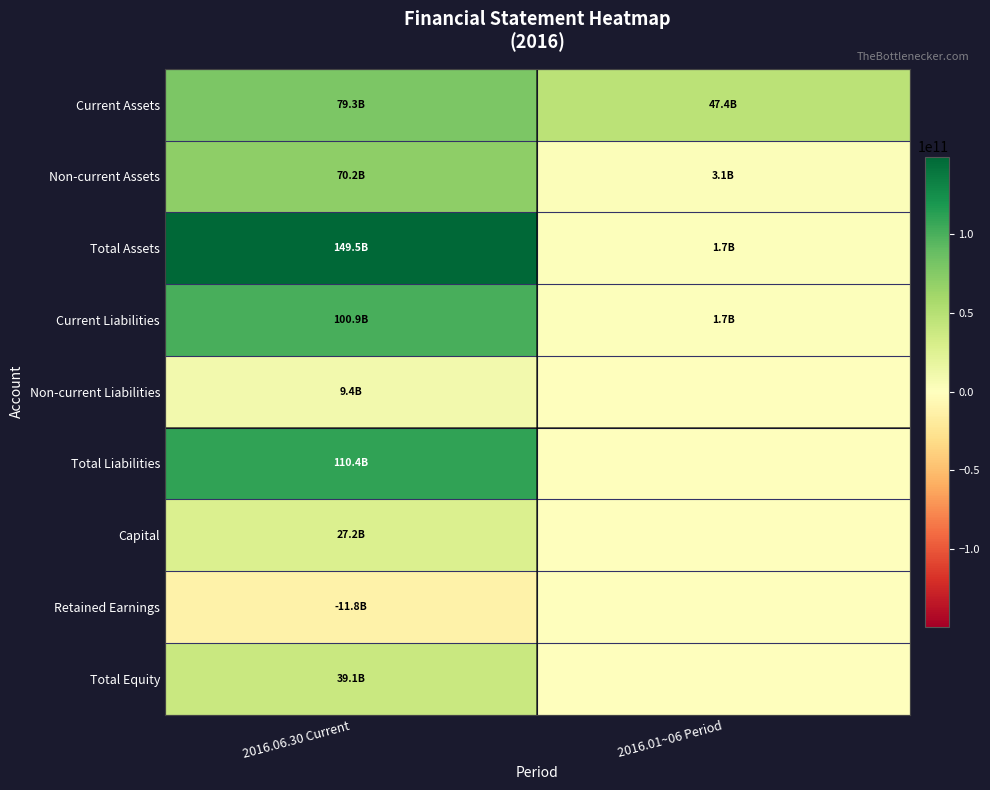

List the series in order of their peak value, highest first.

Total Assets, Total Liabilities, Current Liabilities, Current Assets, Non-current Assets, Total Equity, Capital, Non-current Liabilities, Retained Earnings